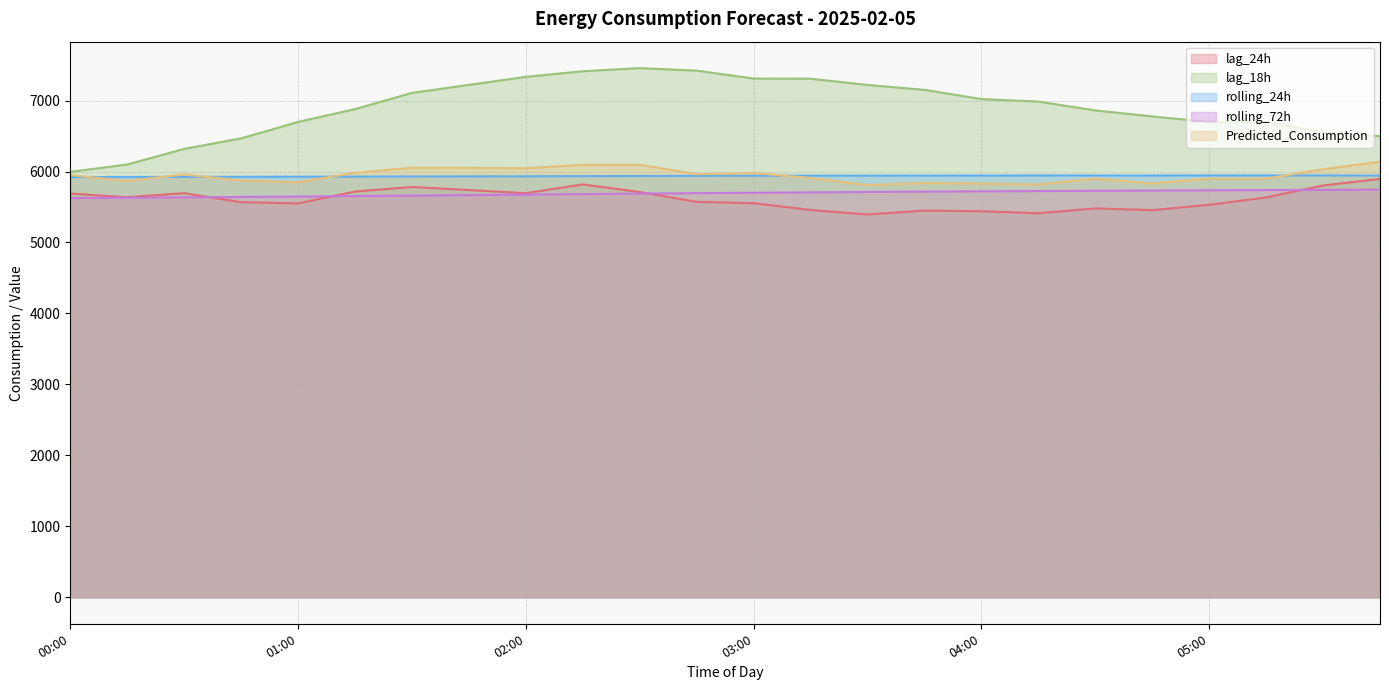

Between 00:45 and 03:45, which series saw the biggest shift?

lag_18h